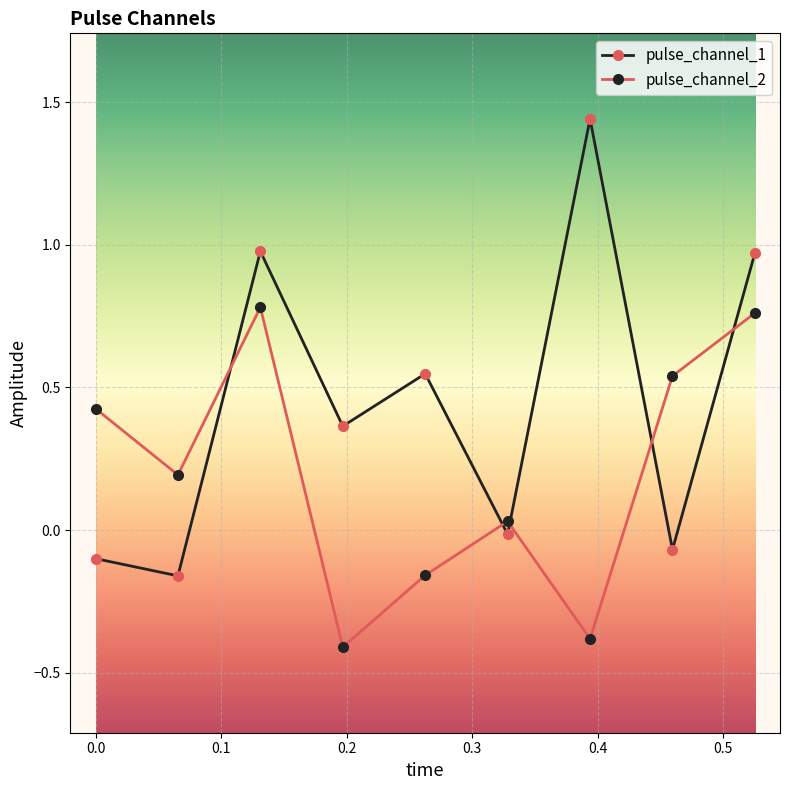

How many data points in pulse_channel_1 are above 0?

5